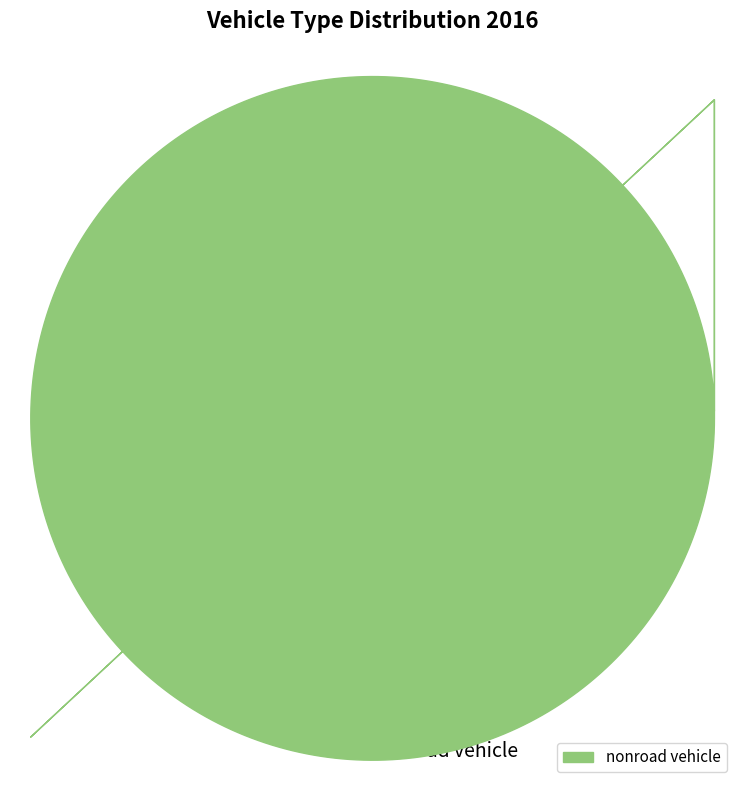

Does any single category account for the majority?

Yes